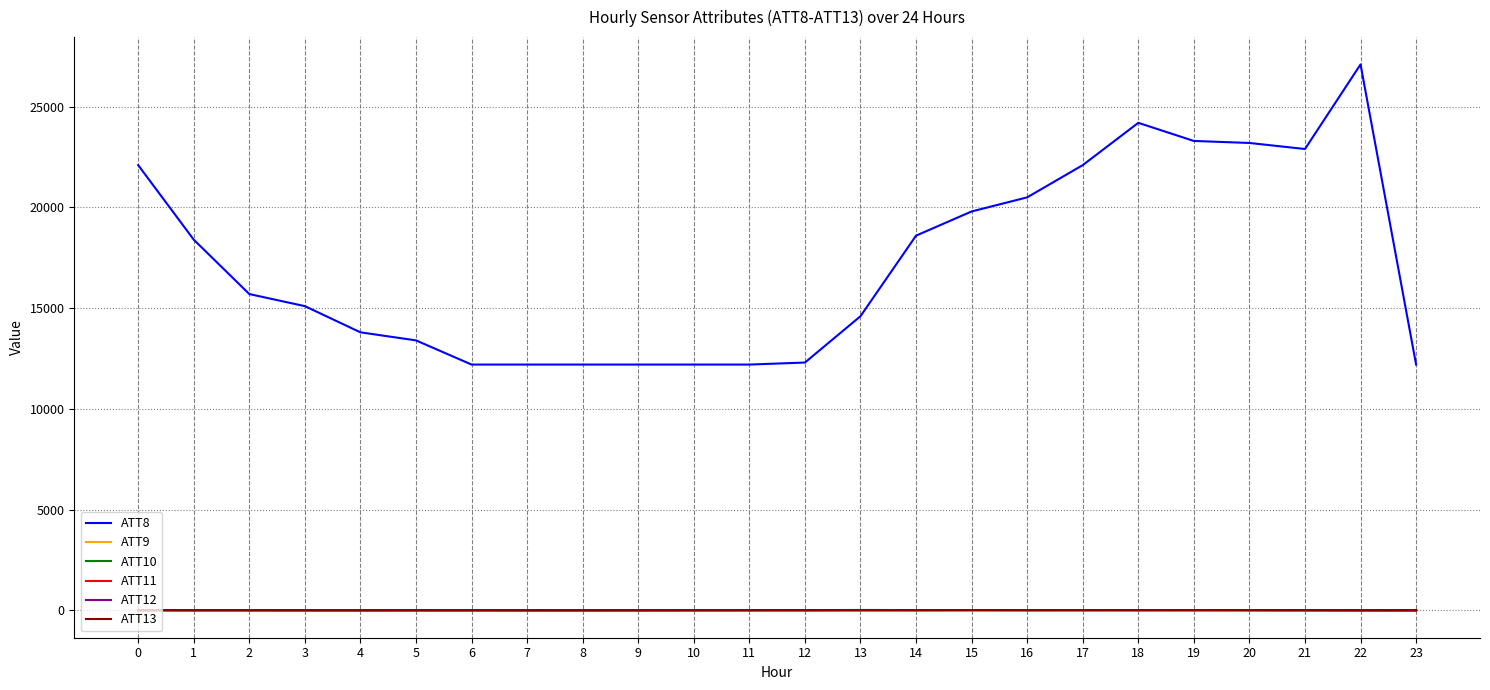

What is the sum of the ATT10 values at 6 and 1?

24.1